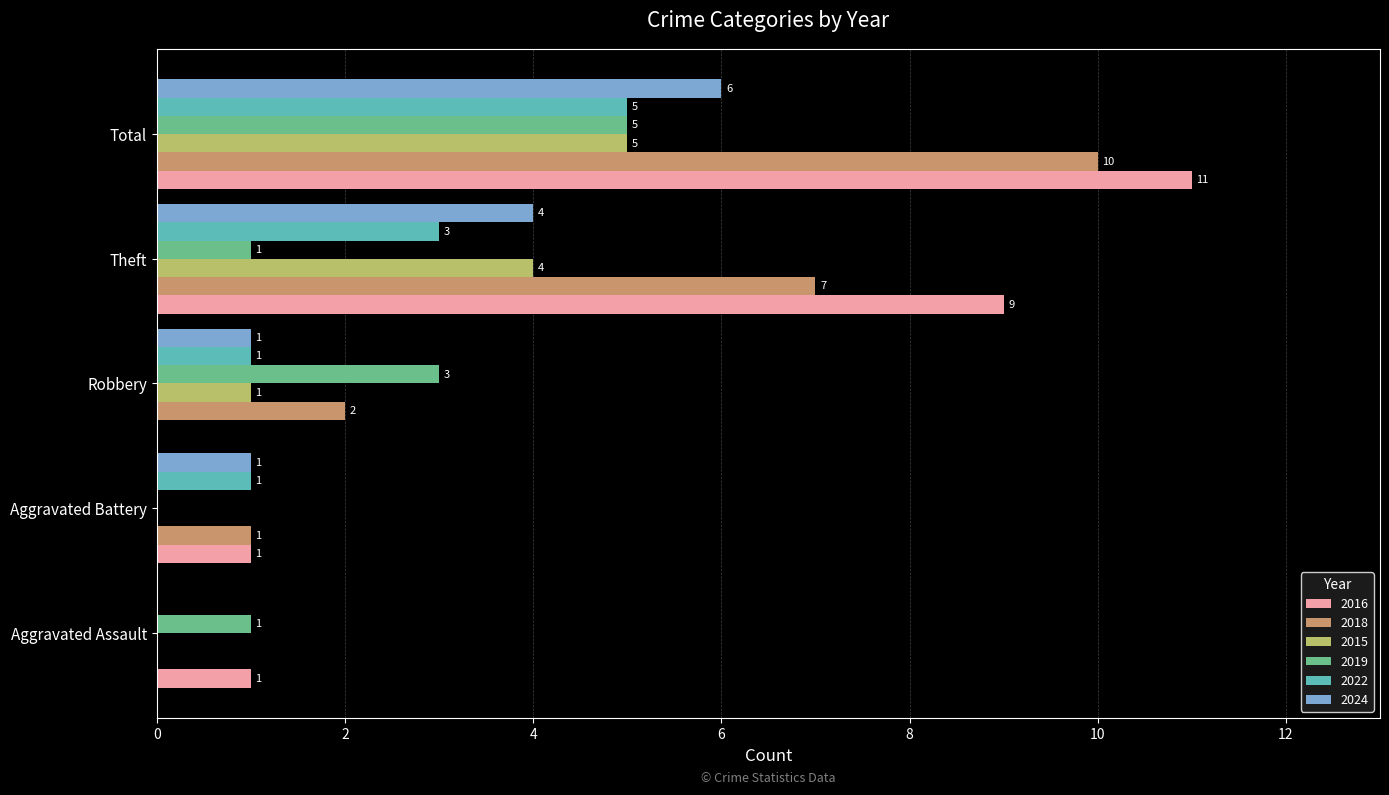

What is the difference between the 2019 values at Aggravated Assault and Aggravated Battery?

1